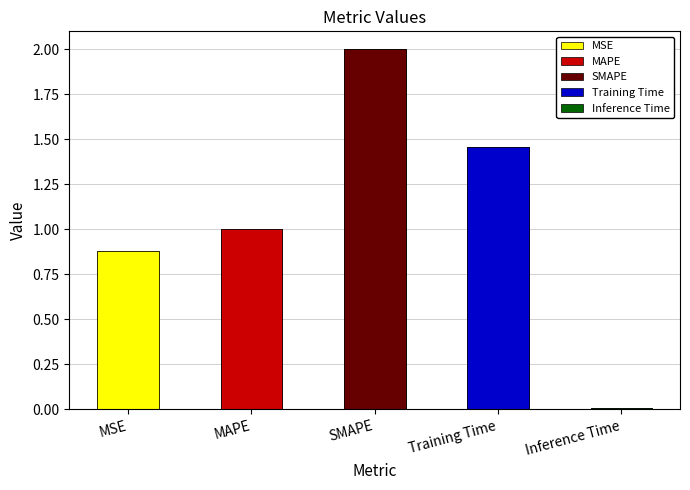

Between Inference Time and MSE, which is larger?

MSE